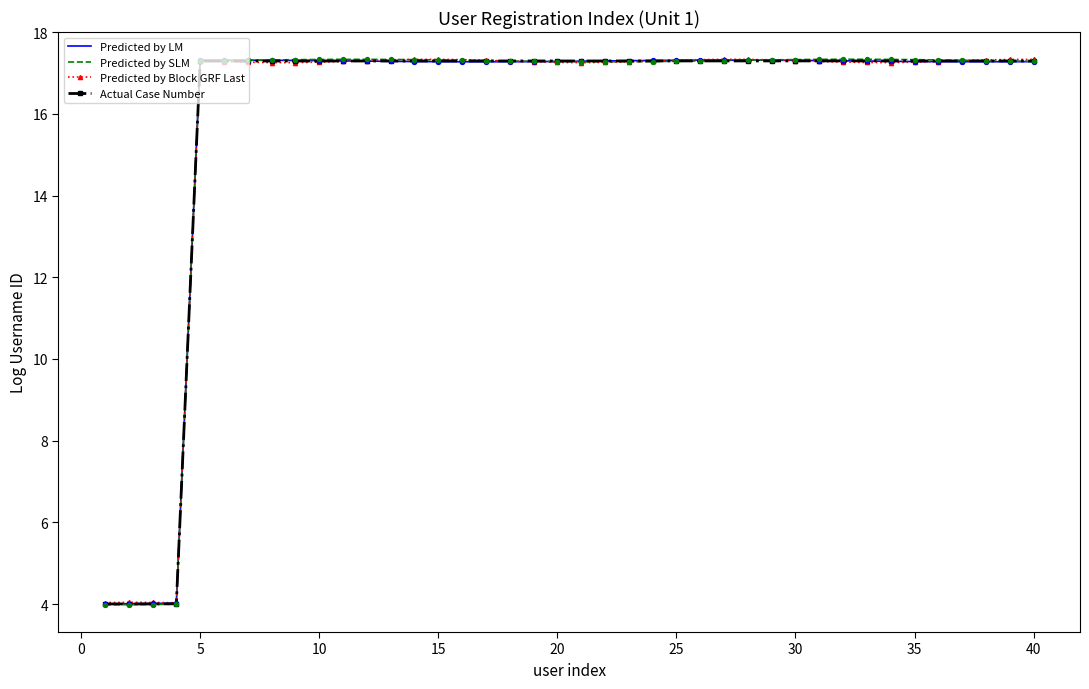

At how many categories does at least one series exceed 16?

36